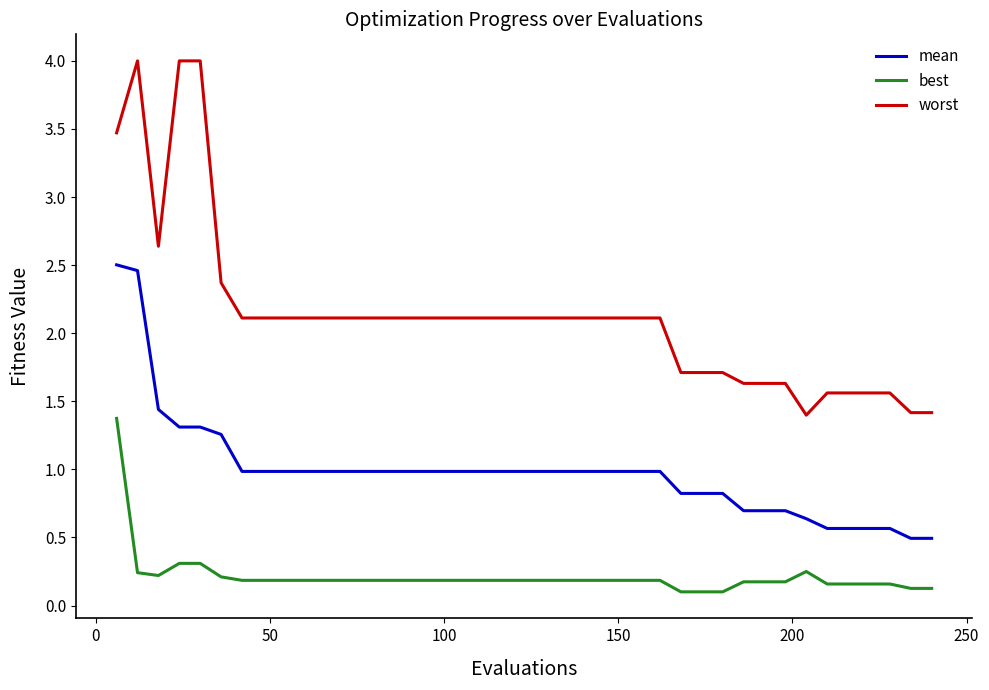

True or false: best and worst cross at least once.

False